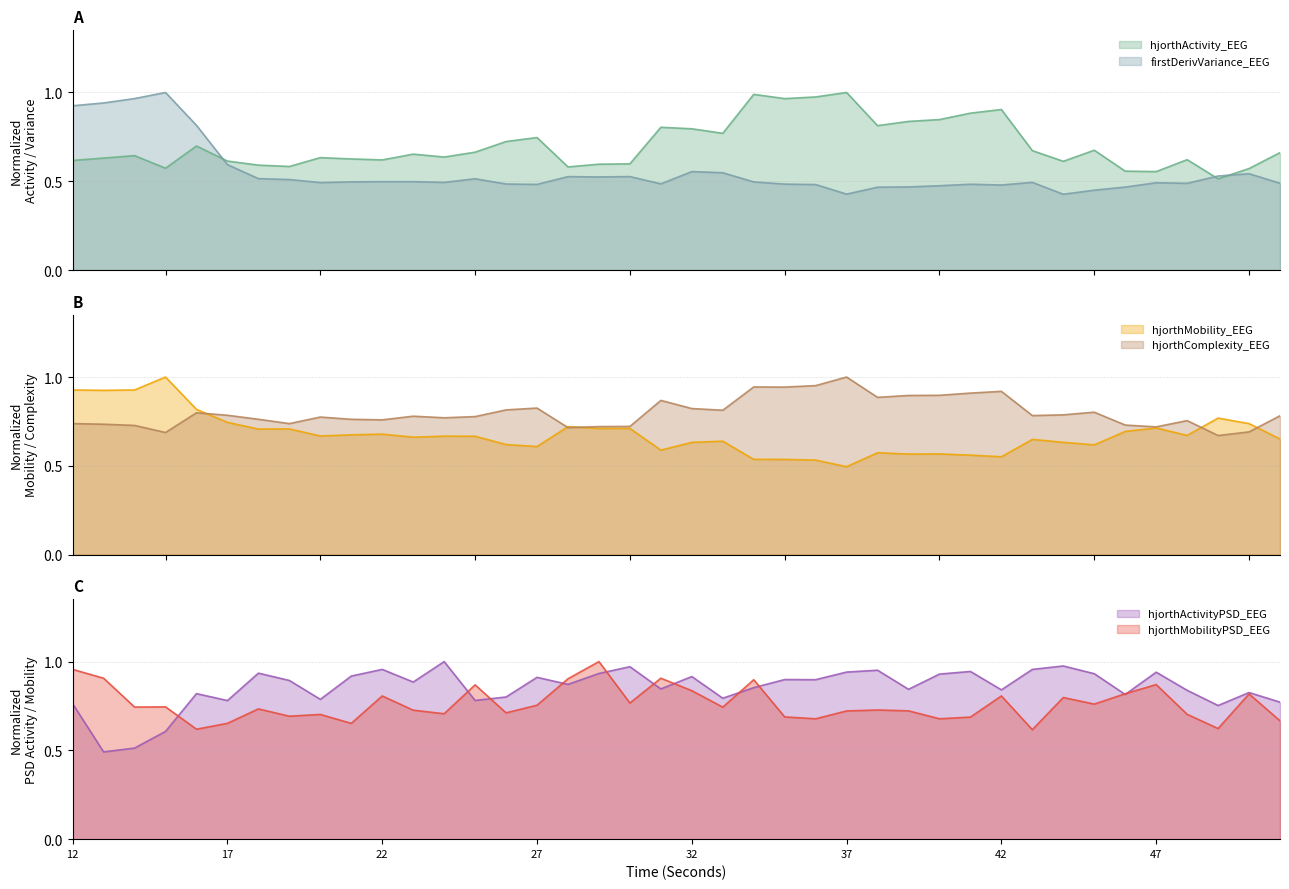

Which series has the largest total across all categories?

hjorthActivityPSD_EEG